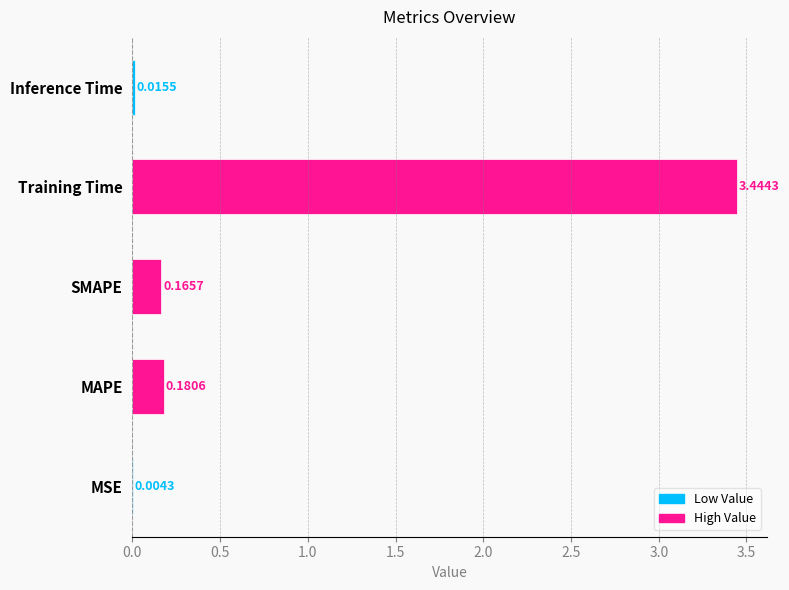

Which label corresponds to the largest value in the chart?

Training Time